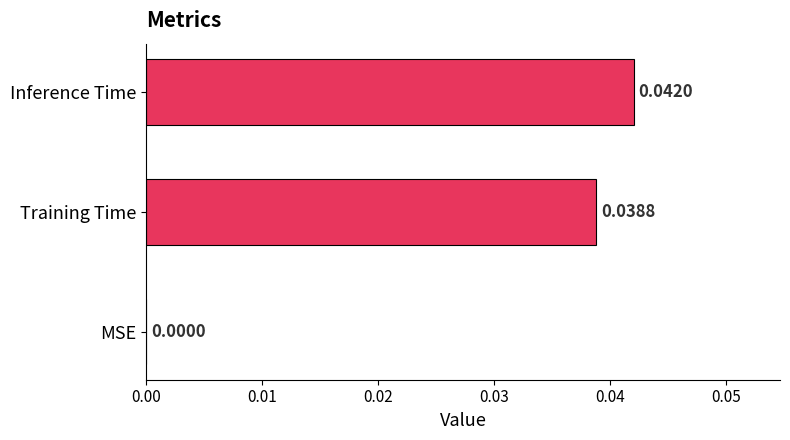

At which label is the value closest to 0?

MSE